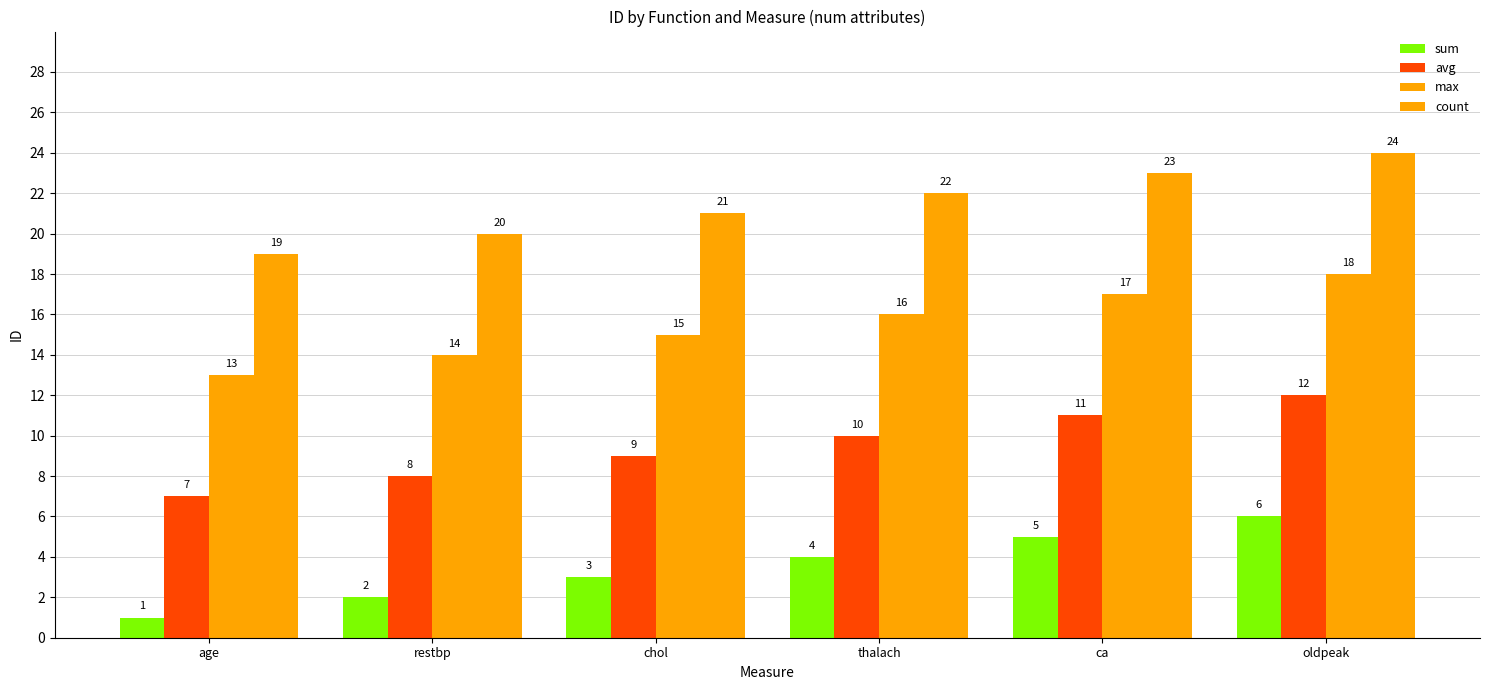

How many series are shown in this chart?

4